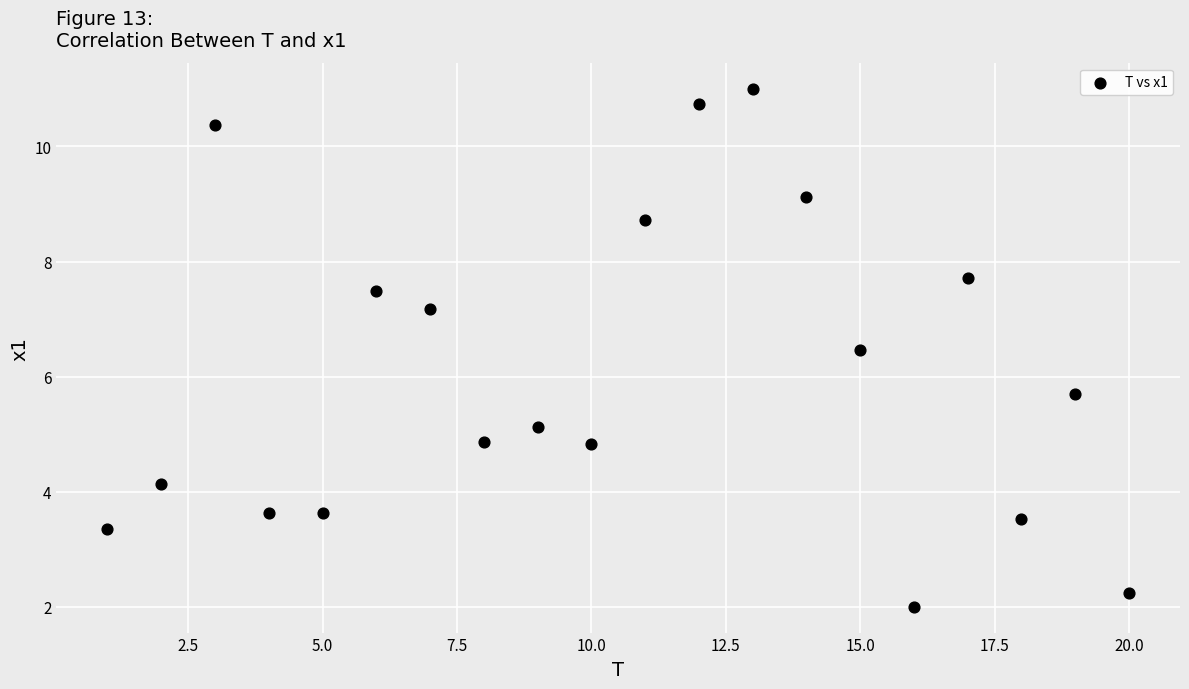

What Y value in the scatter plot is closest to 6?

5.7